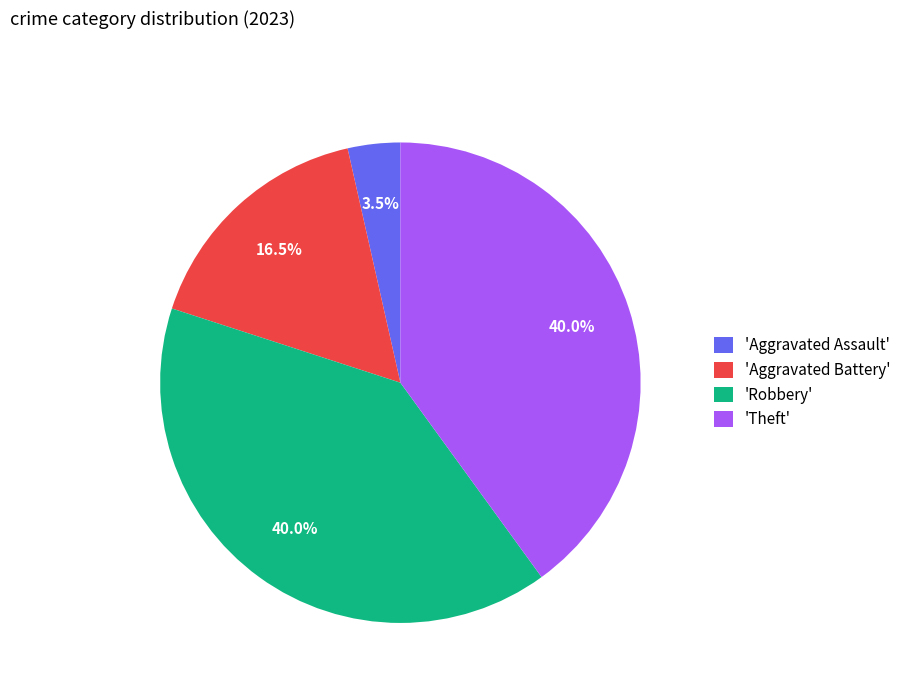

To the nearest percent, what is the difference between the largest and smallest slice percentages?

36%